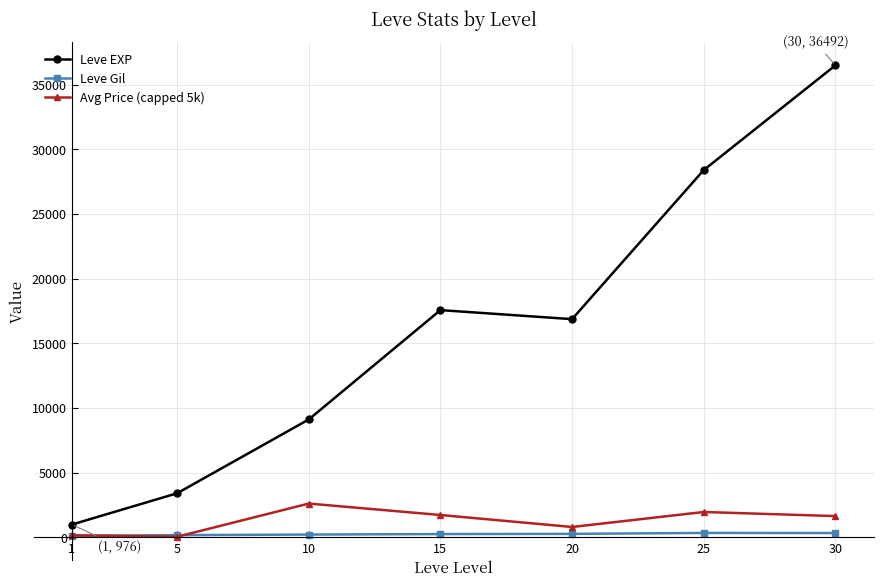

True or false: Leve Gil has more than 0 points higher than both neighbors.

True